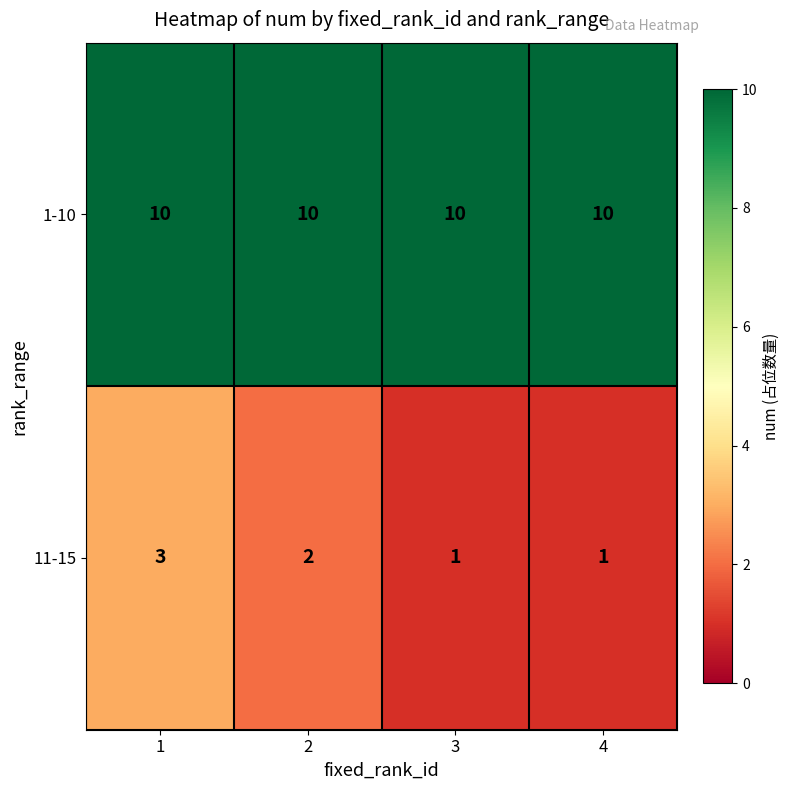

How many data points does each series have?

4